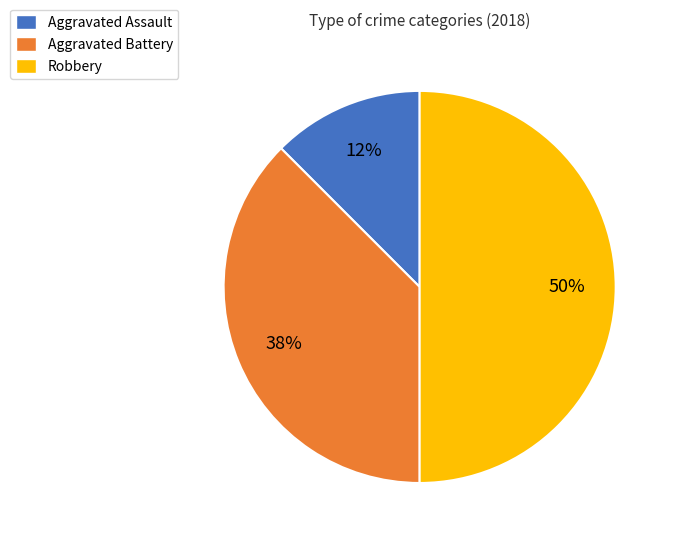

Combined, do Robbery and Aggravated Battery account for over 50%?

Yes